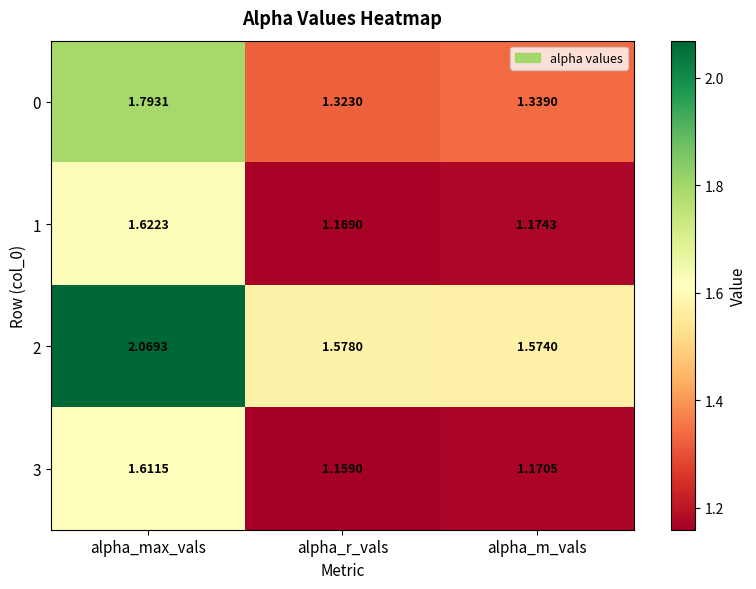

At which label does 1 reach its minimum?

alpha_r_vals